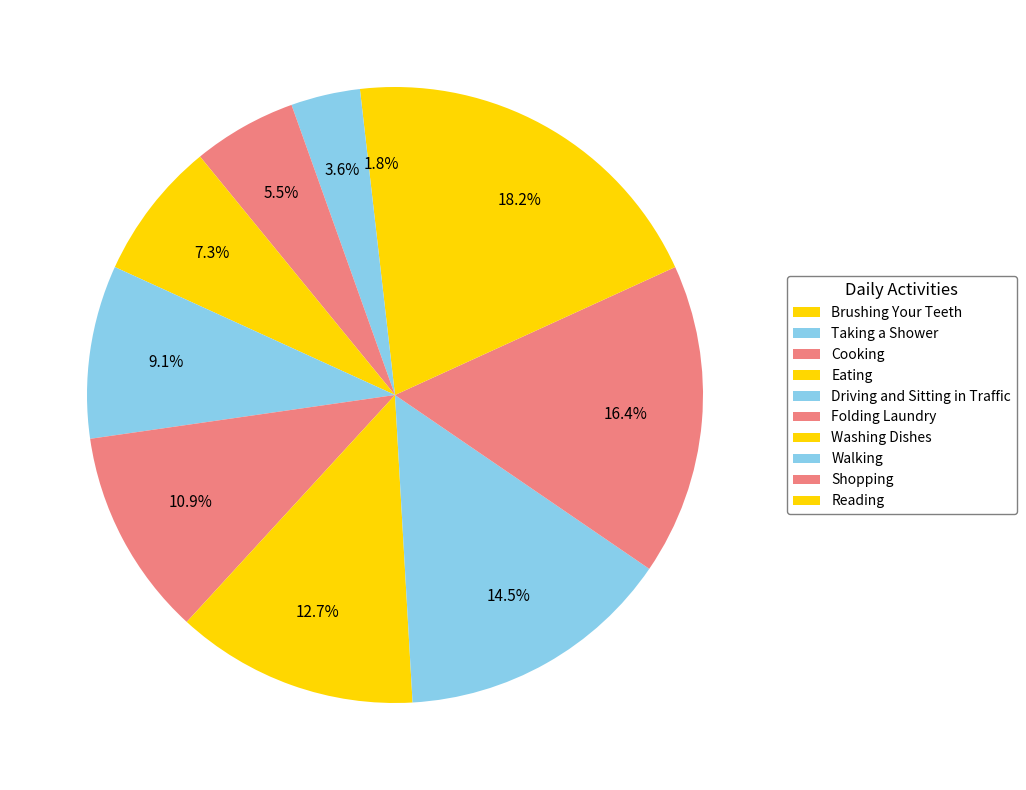

How many slices are in this pie chart?

10